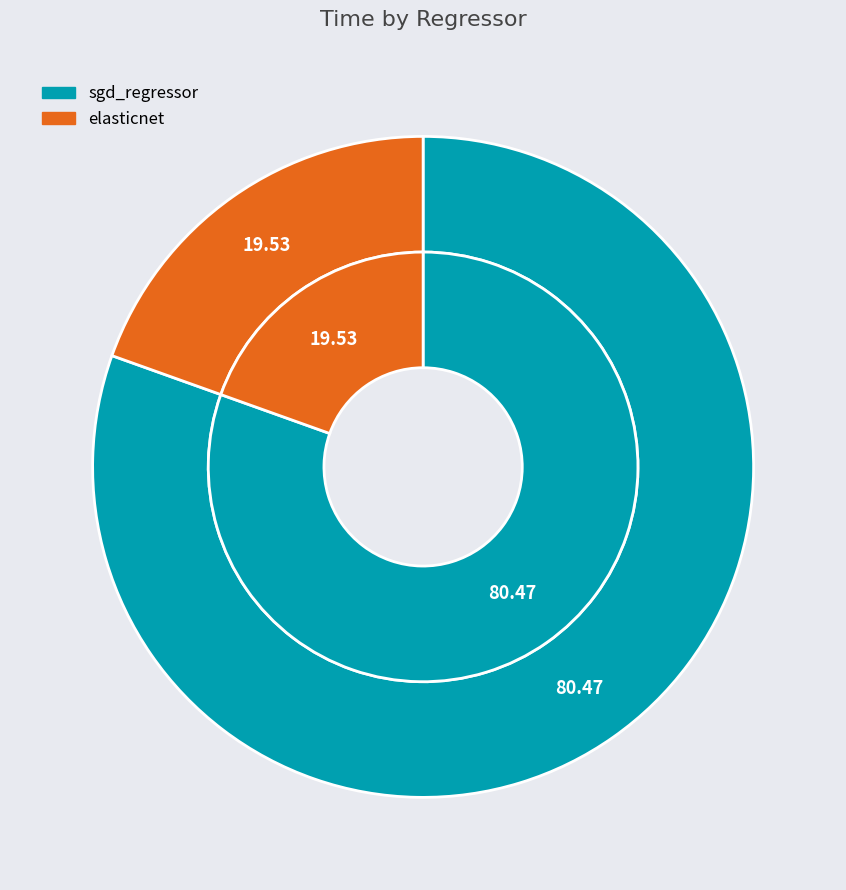

Combined, what portion of the pie is elasticnet and sgd_regressor?

100.0%